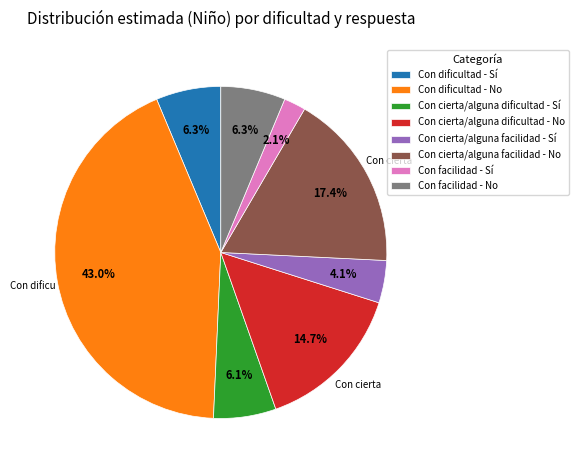

True or false: Con dificultad - No accounts for 54% of the total.

False